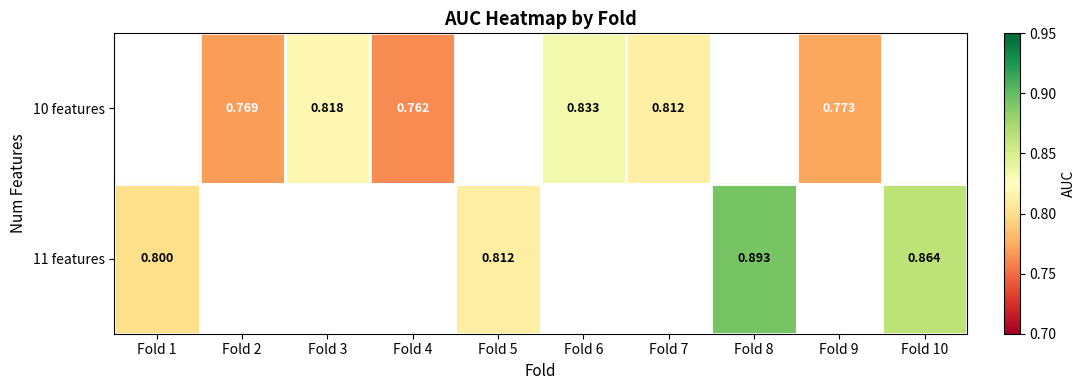

Between Fold 4 and Fold 1, which is larger?

Fold 1